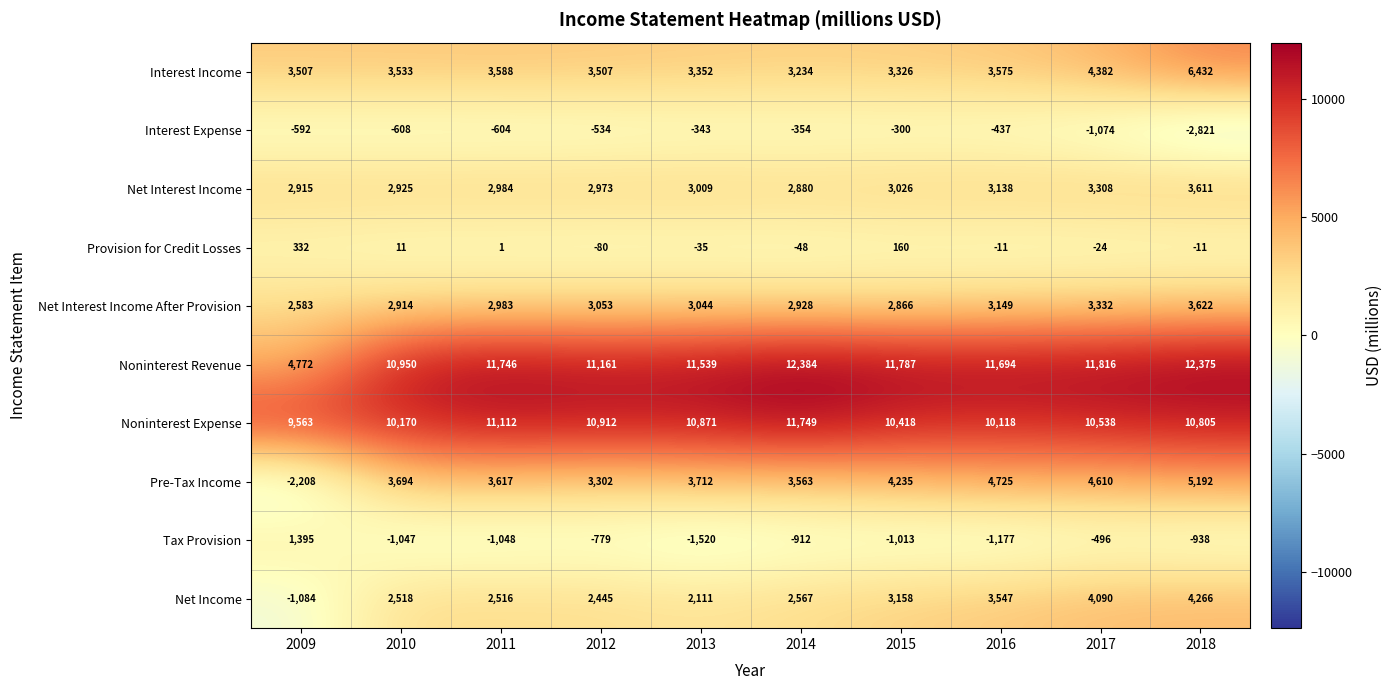

How many series are shown in this chart?

10